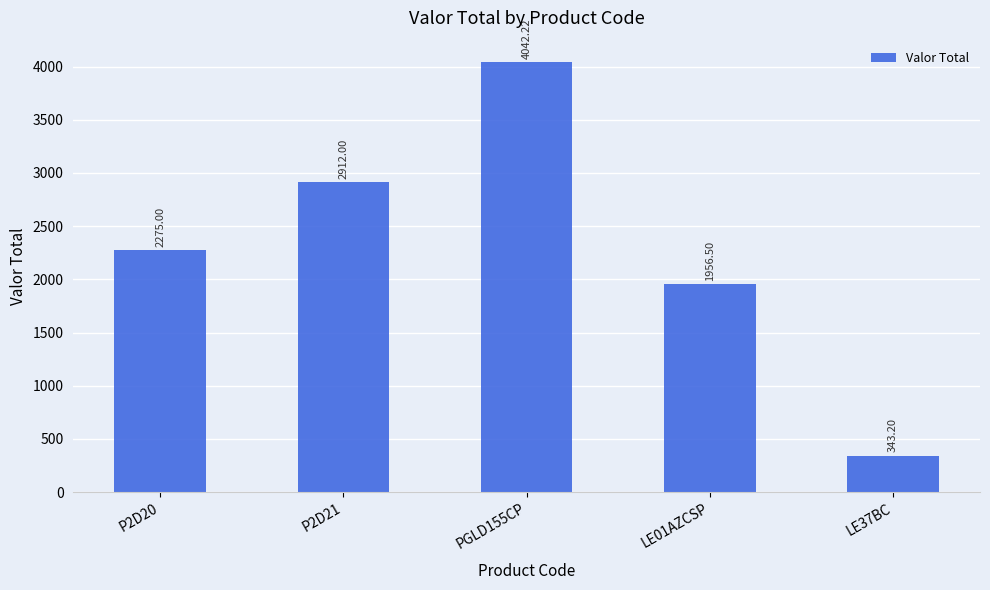

How many bars are there in total?

5